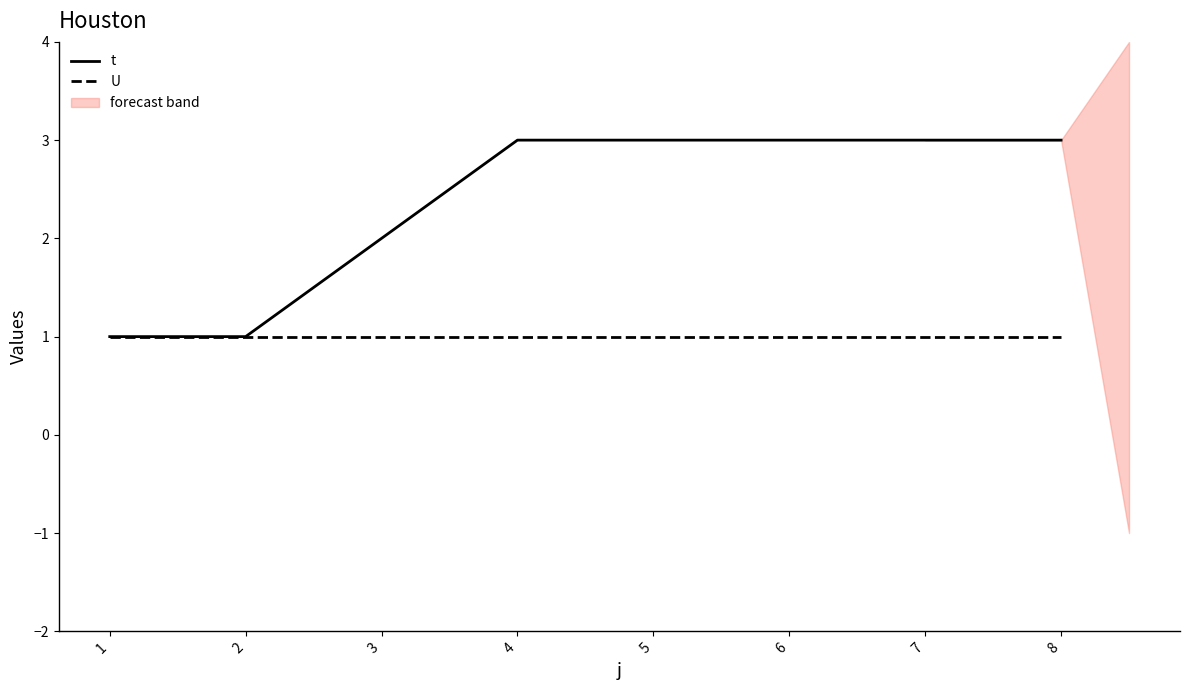

At 1, list the series in order from largest to smallest.

t, U